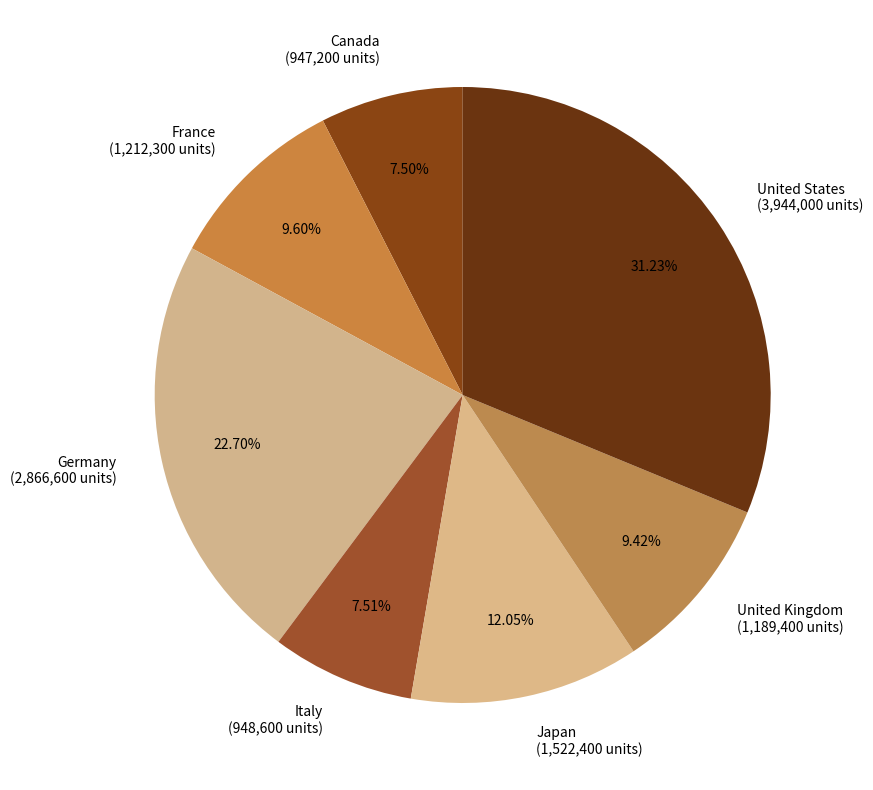

Is there any slice that represents more than half of the pie?

No